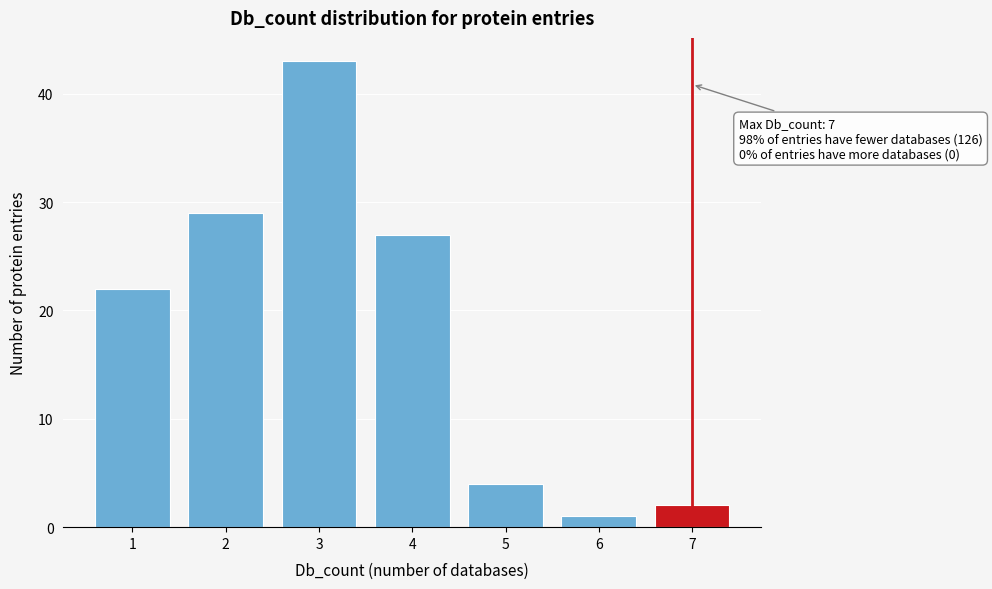

Reading right to left, what are all the values shown in this chart?

7=2	6=1	5=4	4=27	3=43	2=29	1=22